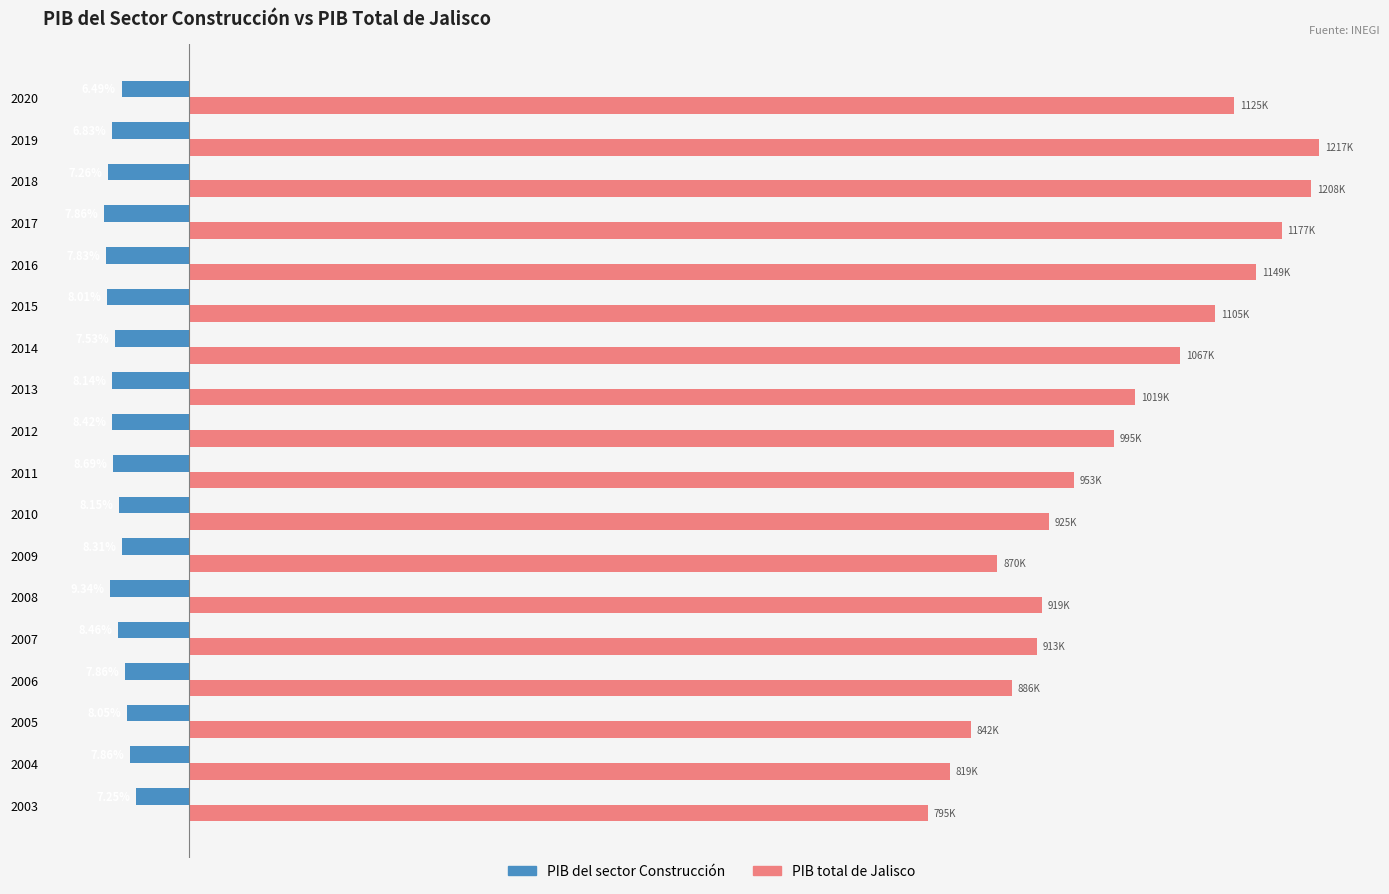

What are all the series names shown in the legend?

PIB del sector Construcción, PIB total de Jalisco